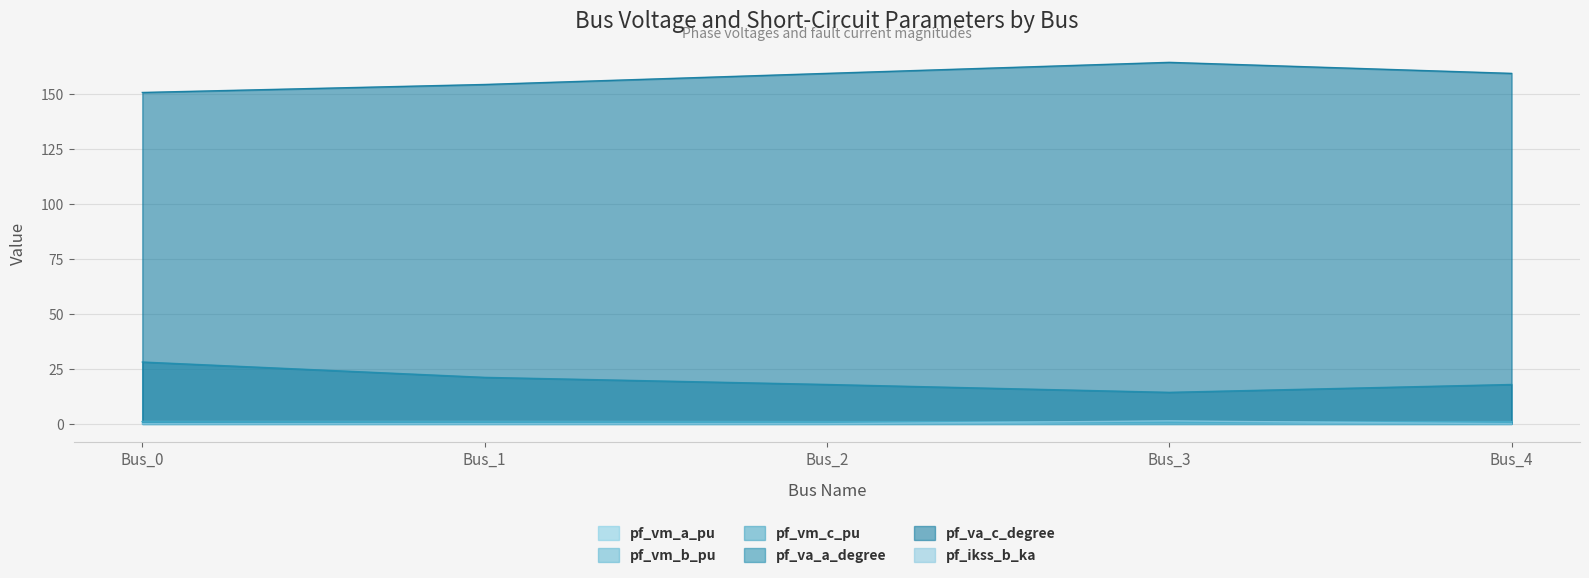

True or false: pf_vm_c_pu and pf_vm_b_pu cross at least once.

False